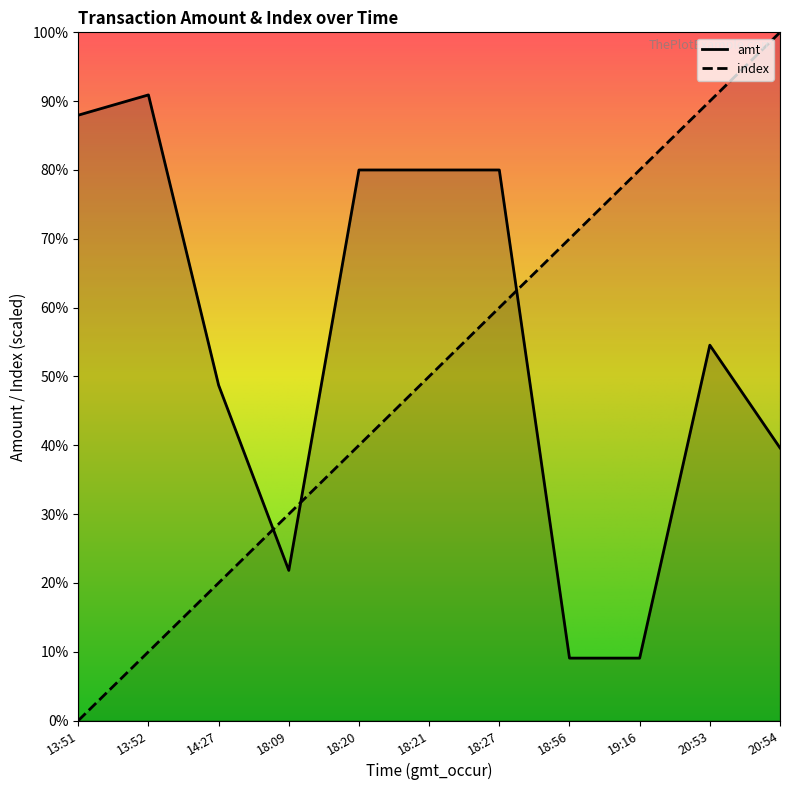

What are all the series names shown in the legend?

amt, index